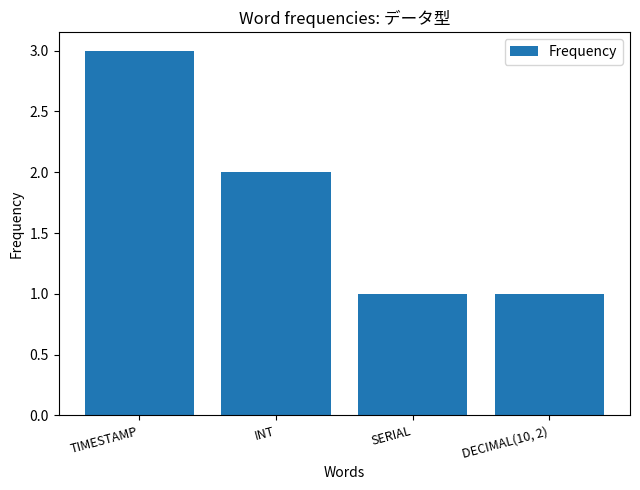

What is the label of the 3rd bar from the right?

INT